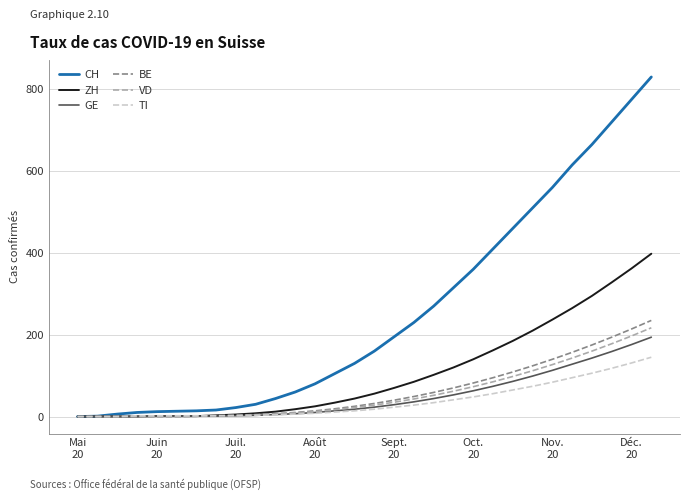

What is the average value of the CH series?

254